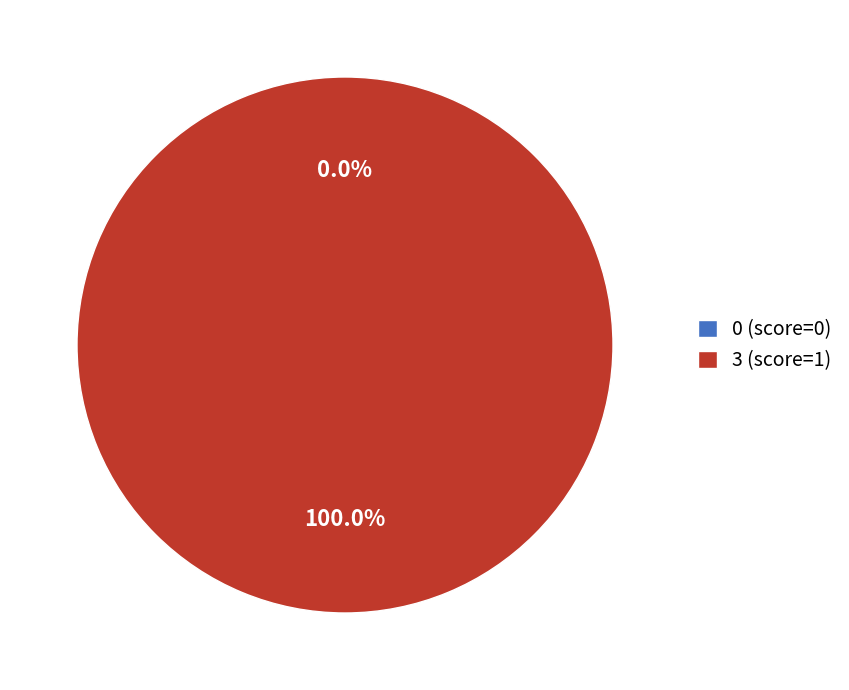

True or false: 0 (score=0) accounts for 6% of the total.

False